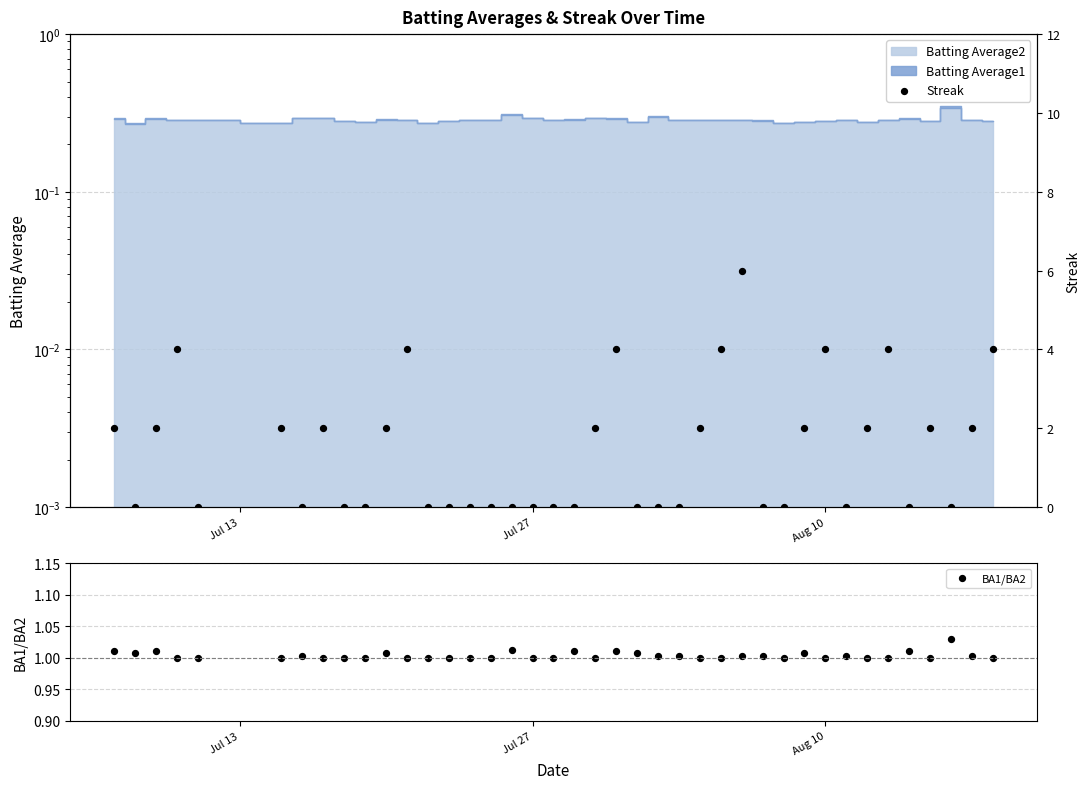

Which series has the largest total across all categories?

Streak